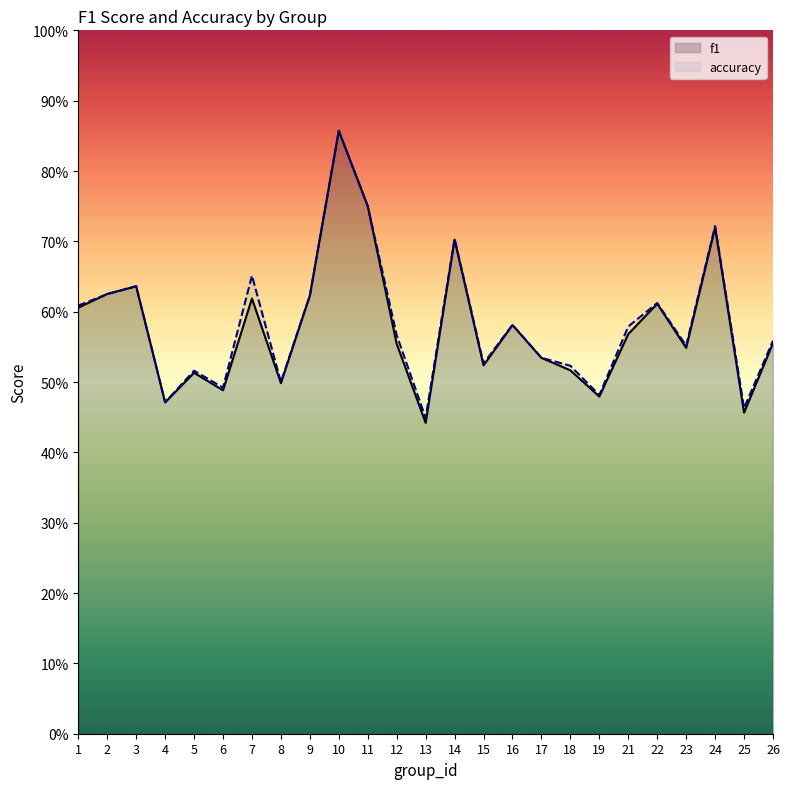

What is the value of the accuracy point at the 17th from the left?

0.5